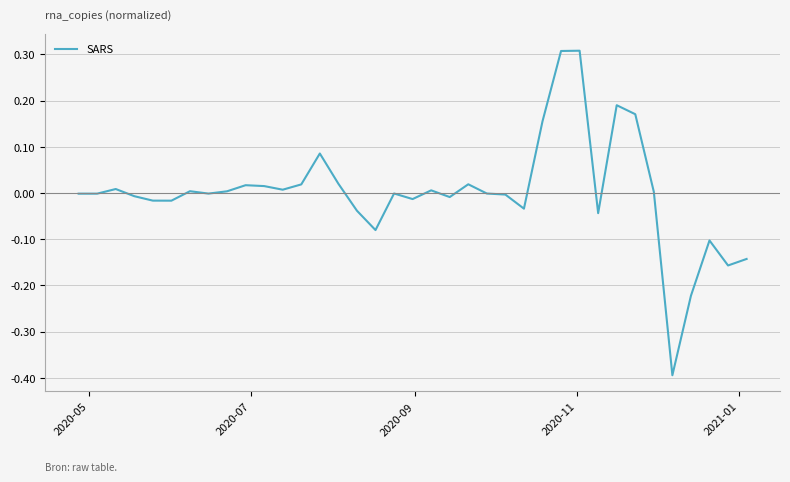

How many distinct data groups are displayed?

1